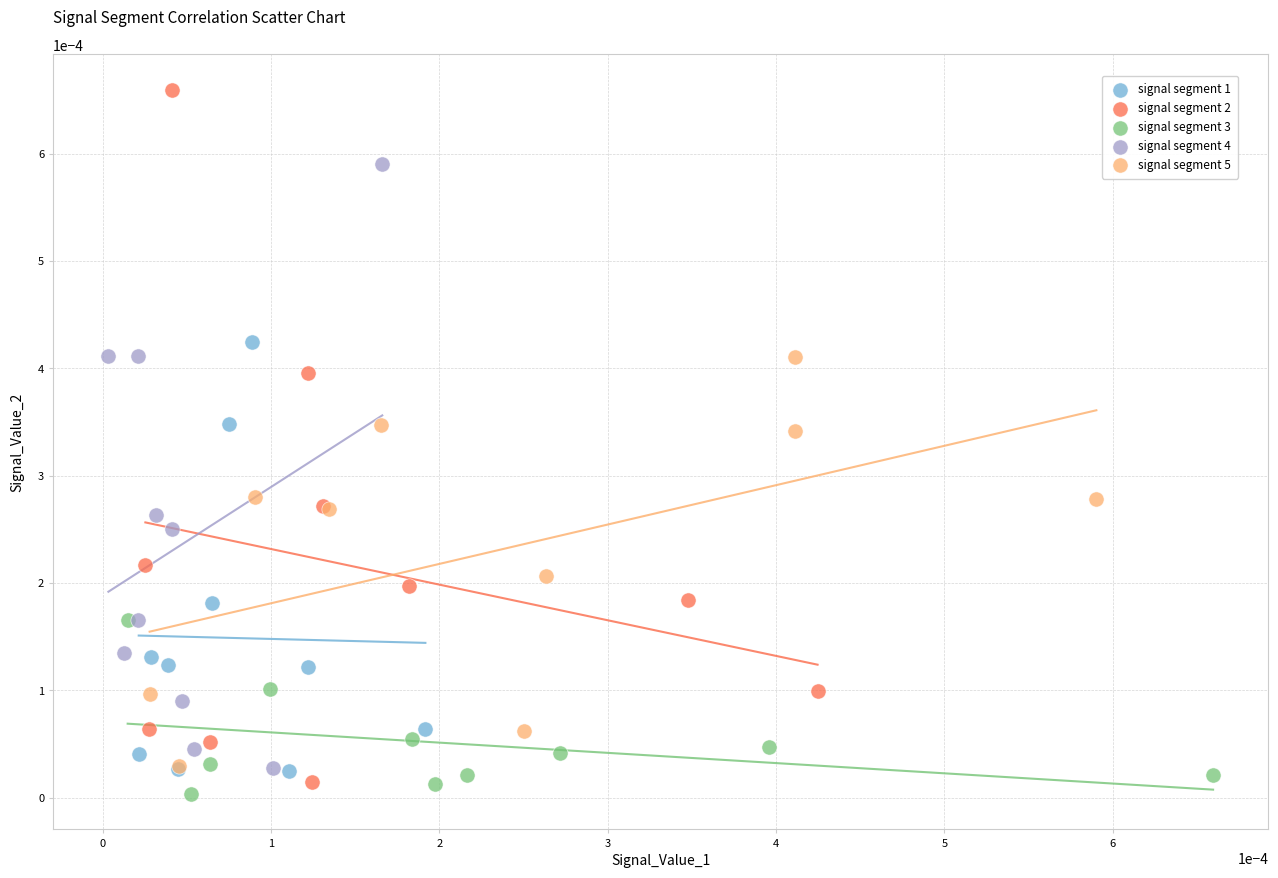

Which series reaches the maximum Y coordinate?

signal segment 2